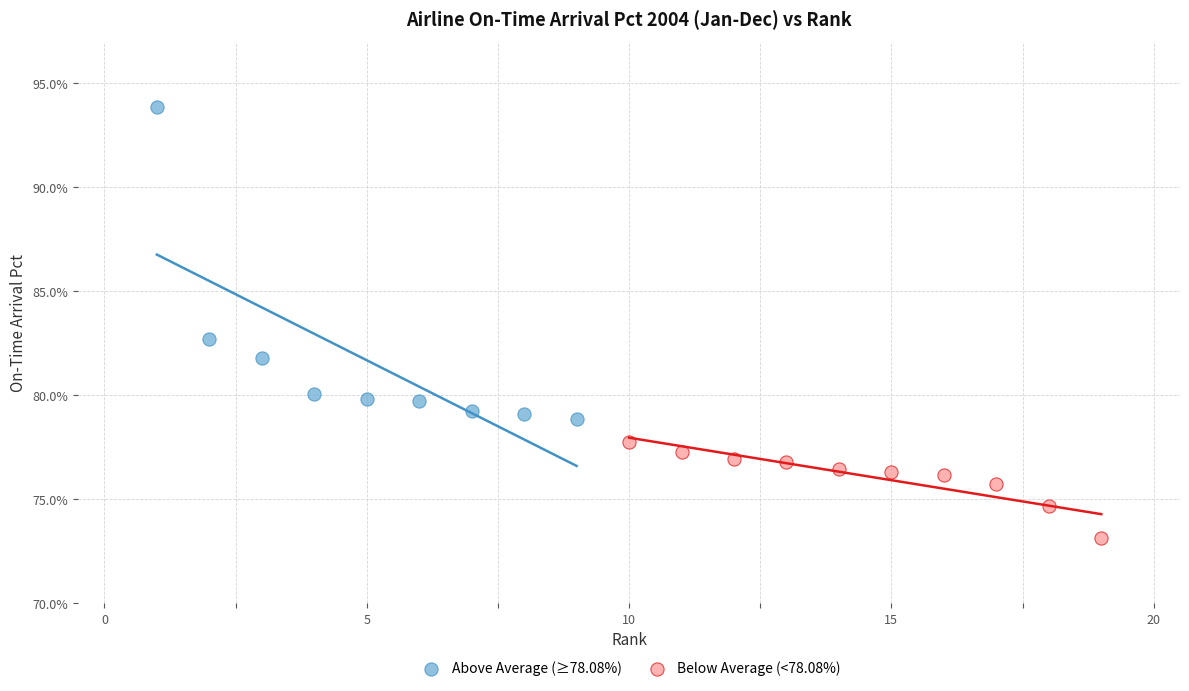

Which series contains the highest Y value?

Above Average (≥78.08%)